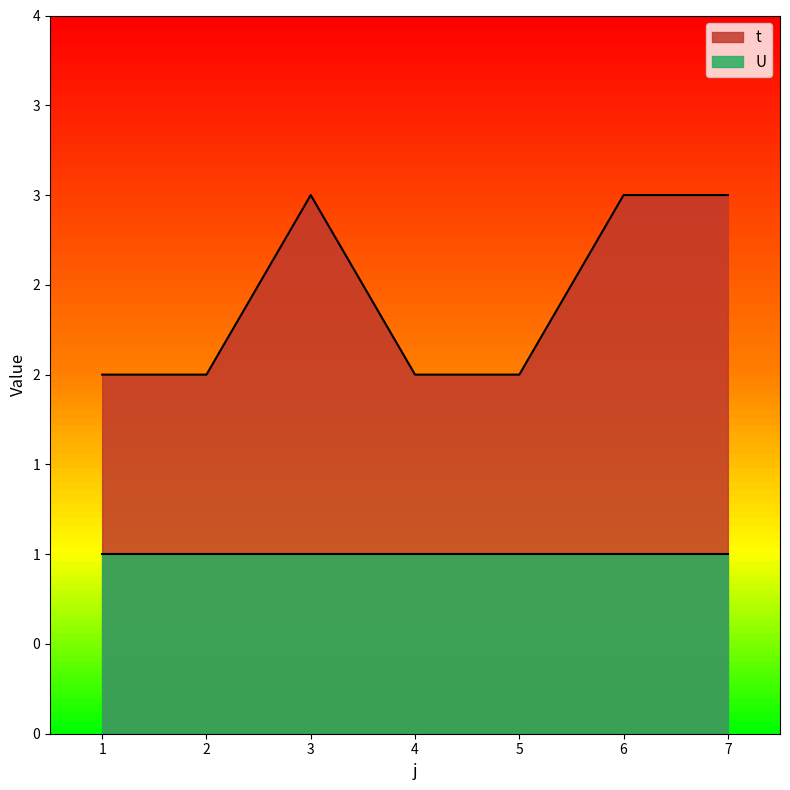

What is the maximum value shown in the chart?

3